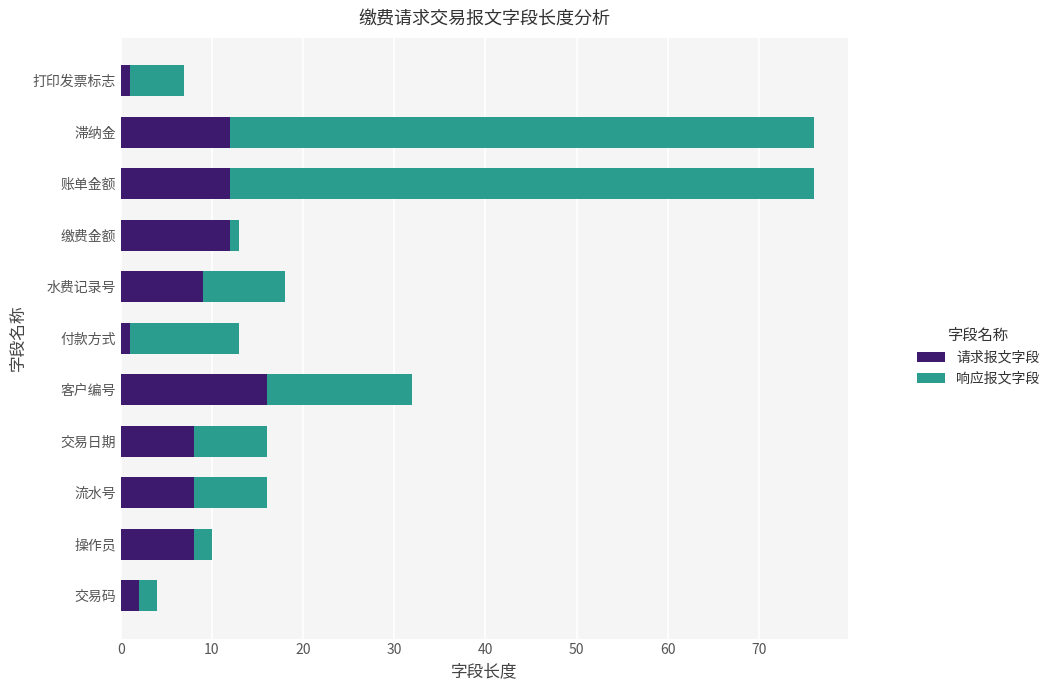

How many categories are shown in the chart?

11